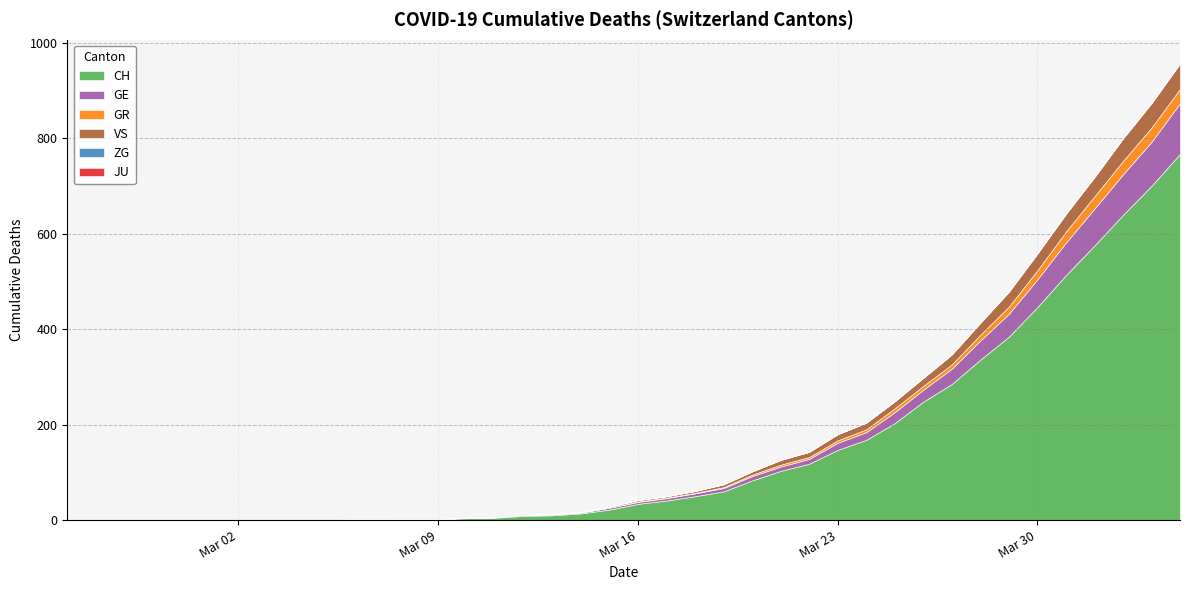

Does the chart have visible grid lines?

Yes